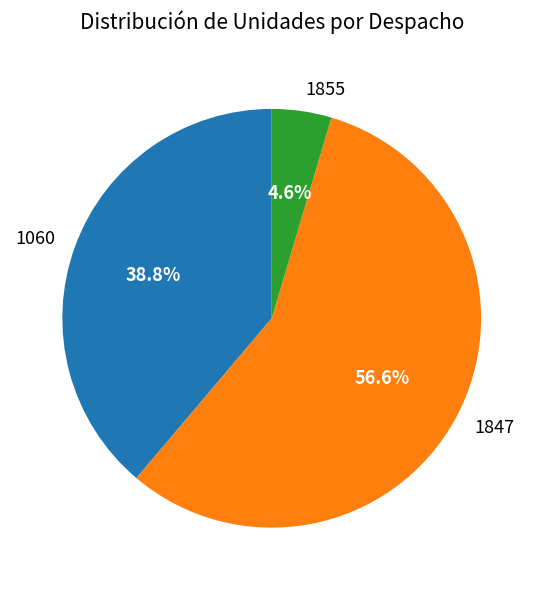

What percentage is the 1847 slice, to the nearest percent?

57%